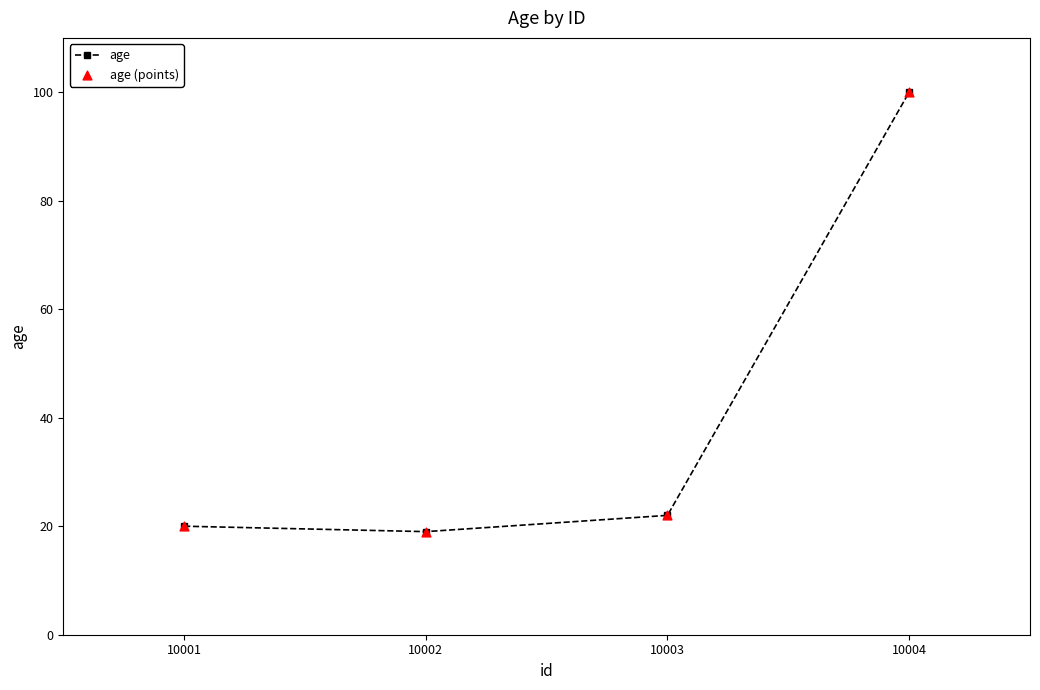

What is the ratio of the value at 10001 to the value at 10002?

1.1